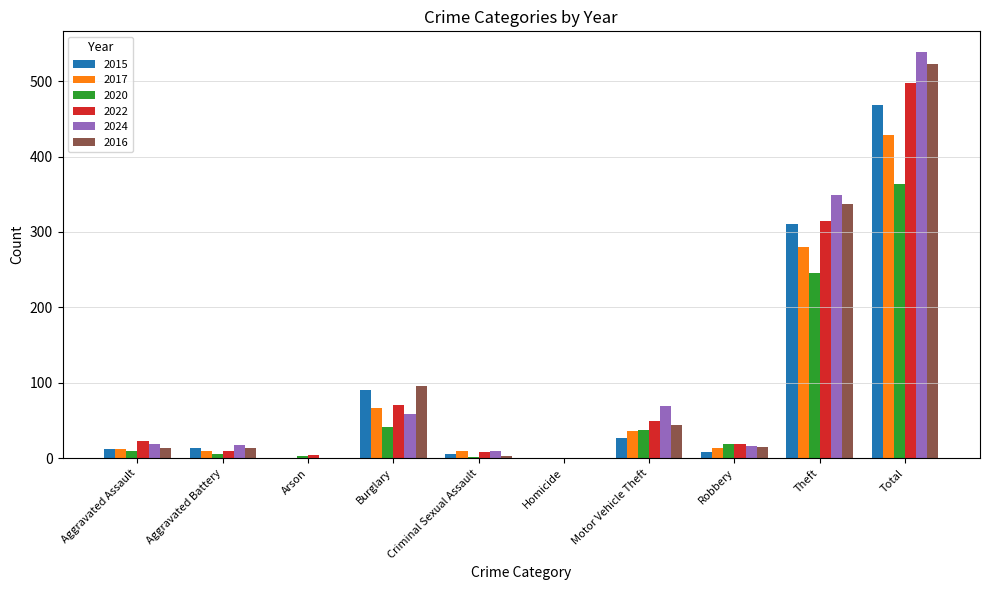

Is the value of 2020 at Aggravated Battery greater than the value of 2022 at Burglary?

No